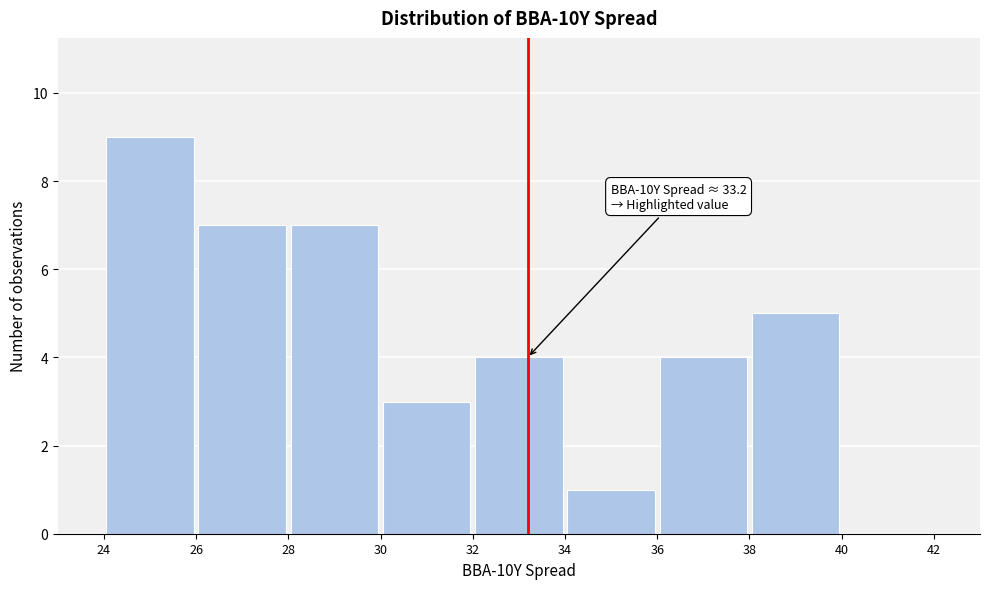

Over which range of the x-axis is the bar tallest?

24 to 26